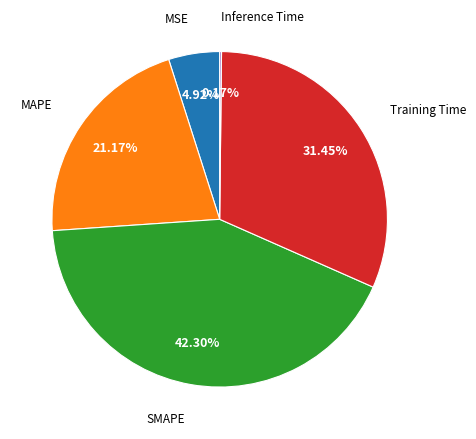

Is there a majority slice in this chart?

No